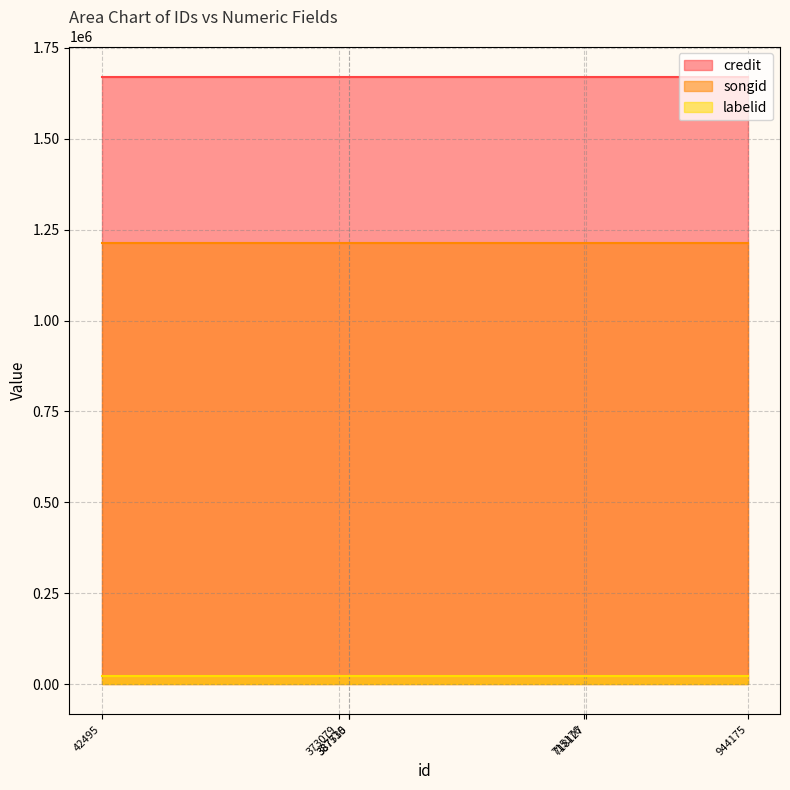

At which category is the sum across all series the highest?

42495